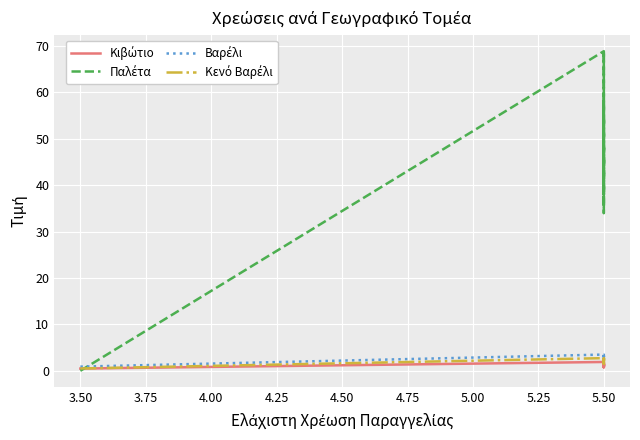

Is the value of Κενό Βαρέλι at 5.50 greater than the value of Παλέτα at 5.50?

No